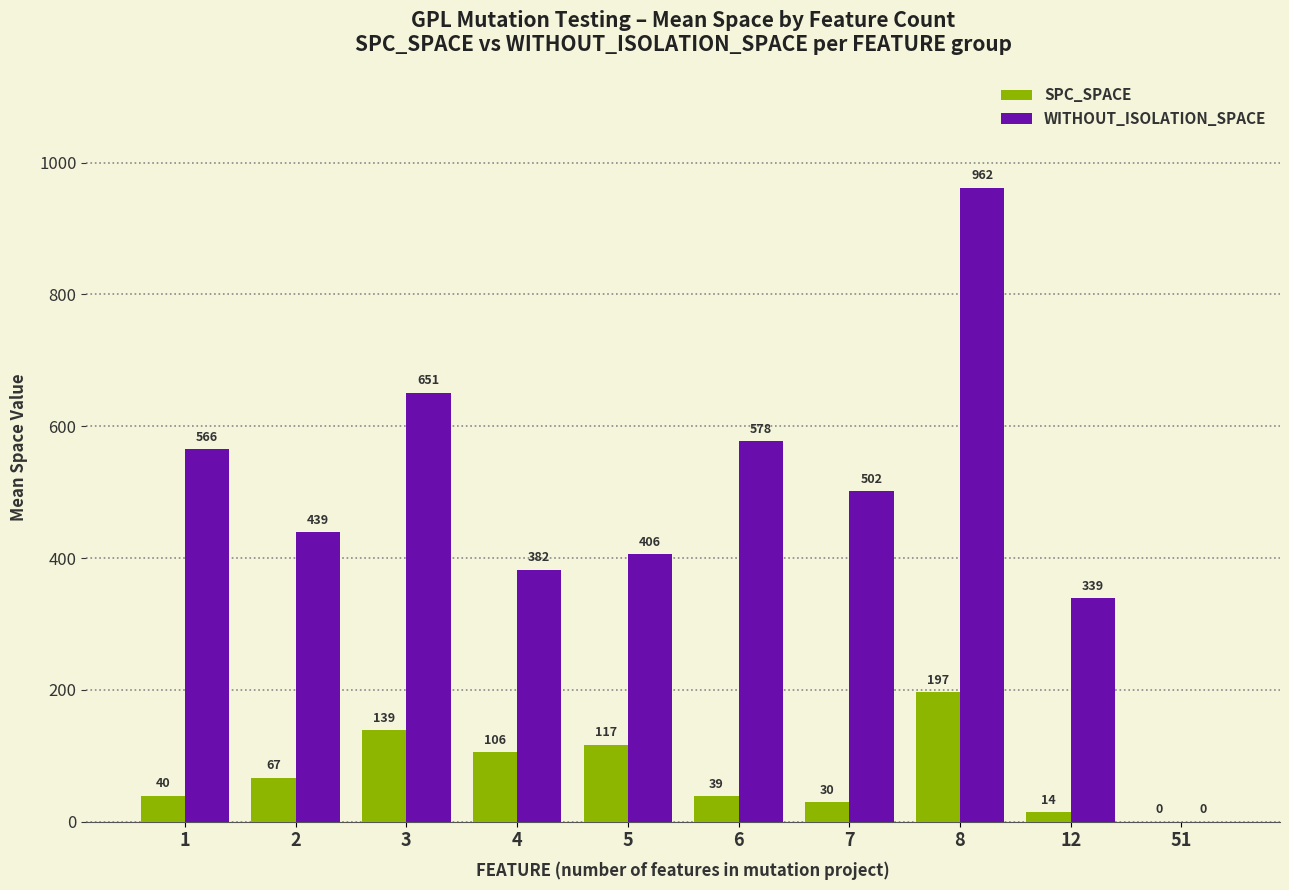

The value of WITHOUT_ISOLATION_SPACE at 7 is 502.0. True or false?

True